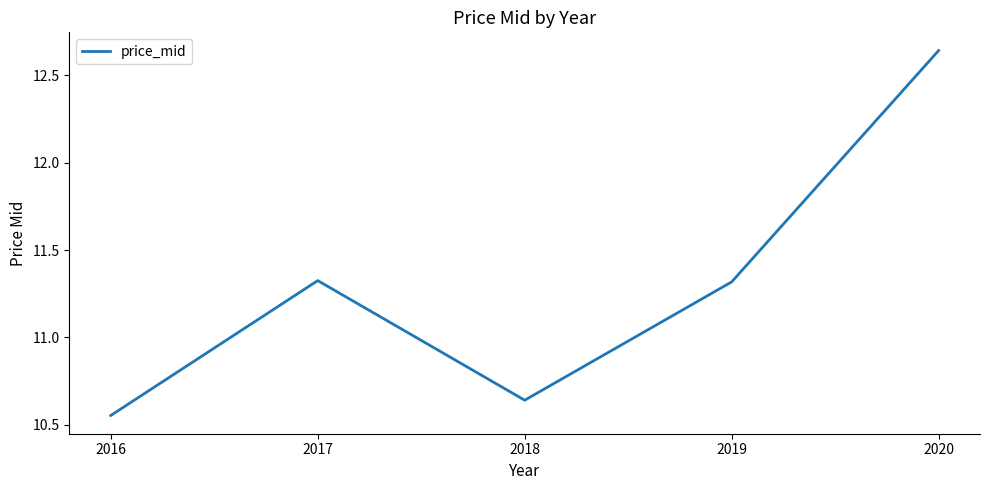

Where is the first local minimum?

2018